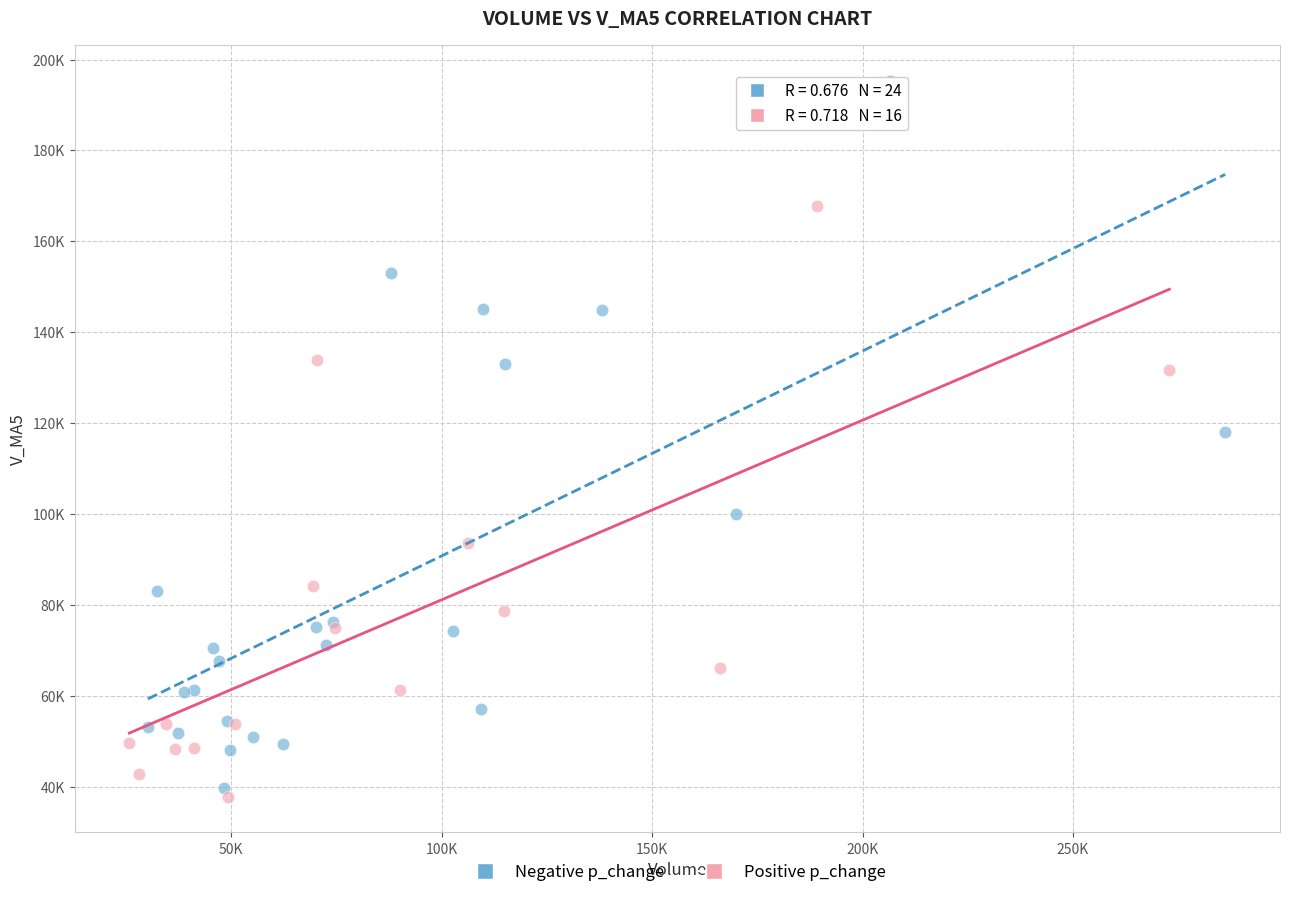

What are all the series names shown in the legend?

Negative p_change, Positive p_change